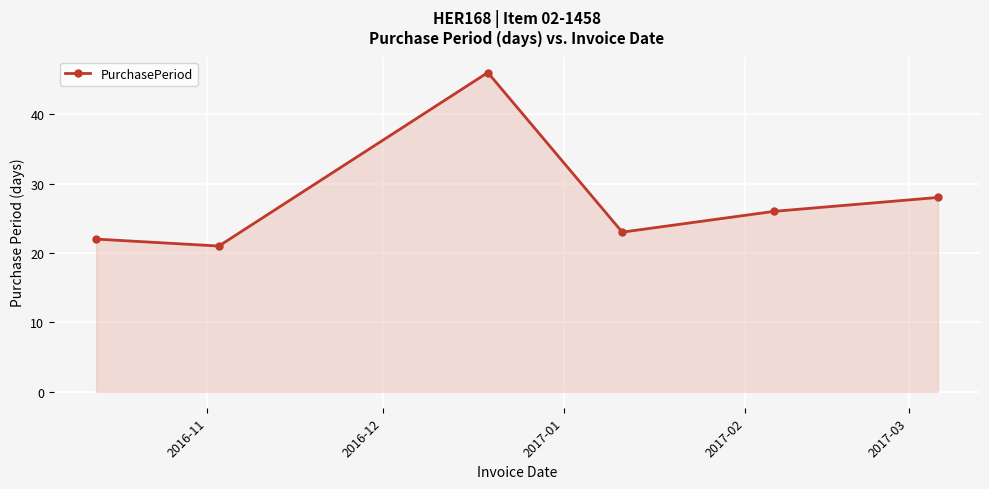

What is the maximum value shown in the chart?

46